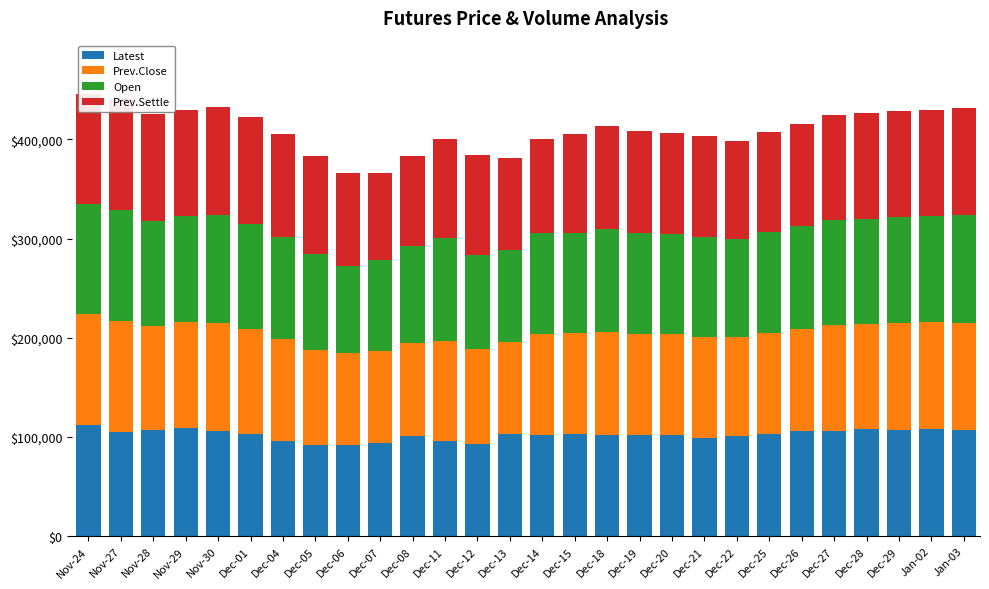

The value of Prev.Close at Nov-29 is 44821. True or false?

False